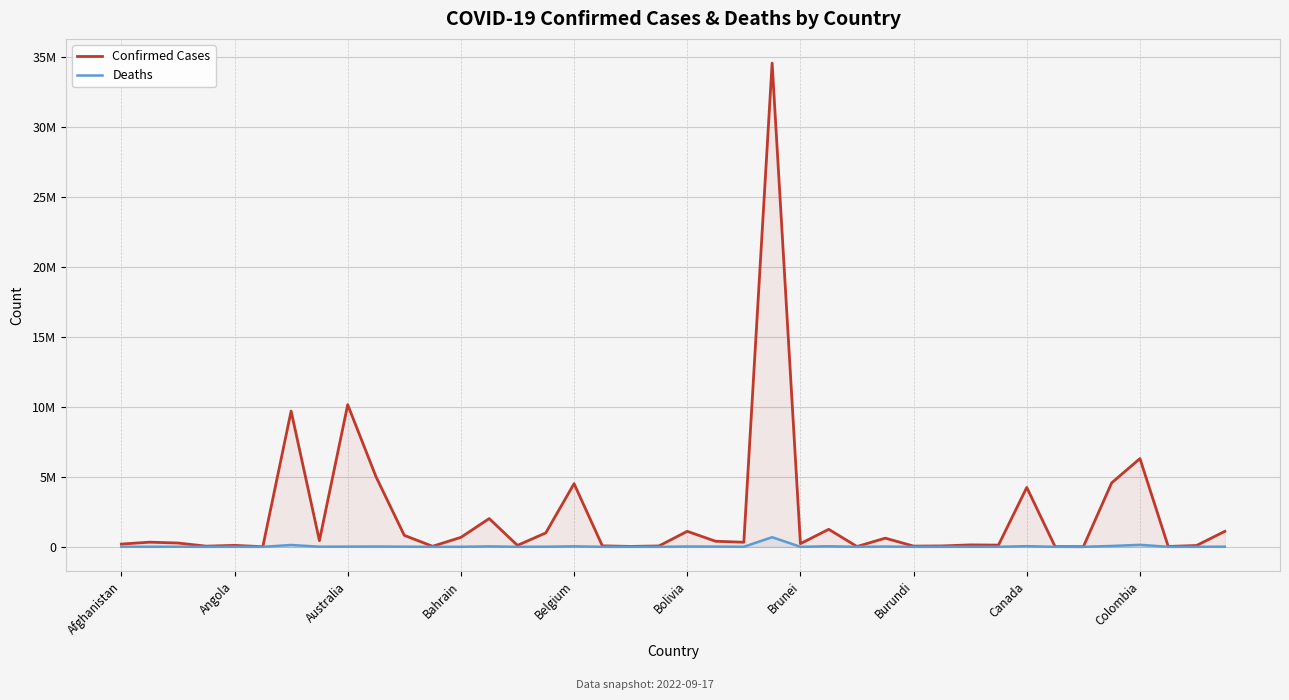

True or false: Confirmed Cases has a value of 2663792 at 13.

False